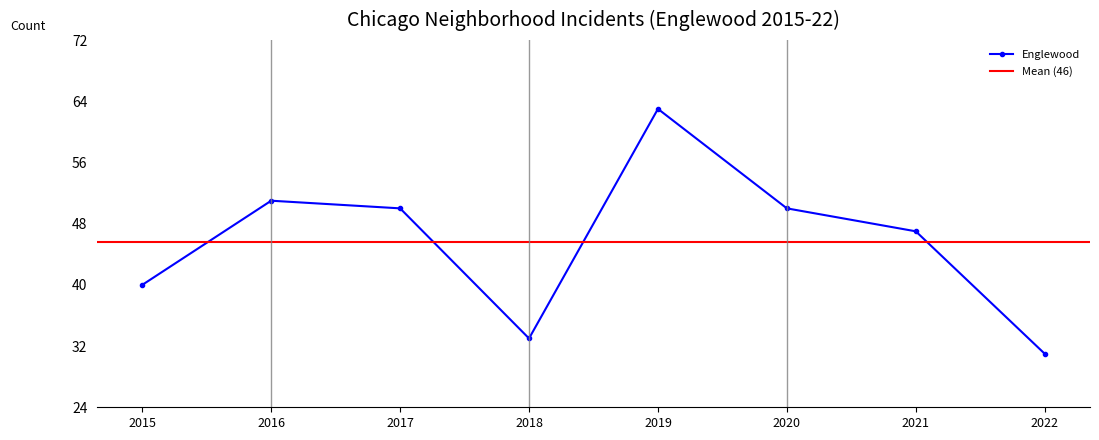

What is the value of the Englewood point at the 3rd from the left?

50